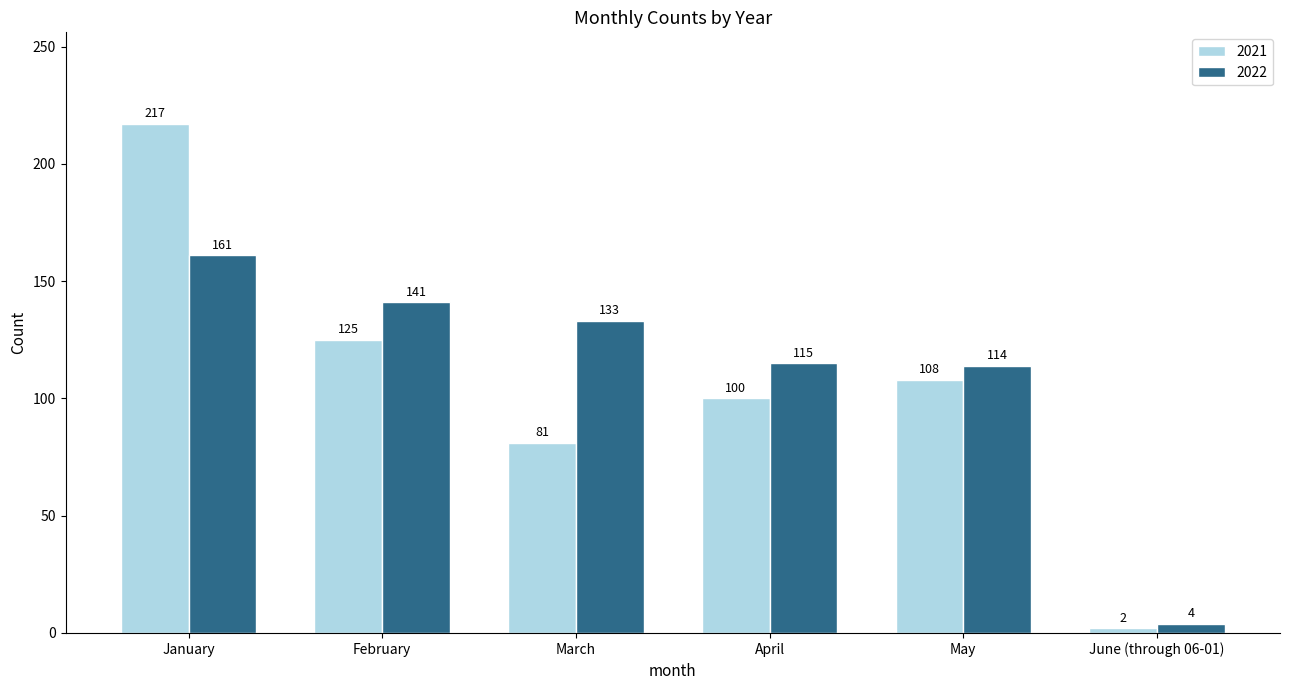

The value of 2022 at February is 141. True or false?

True